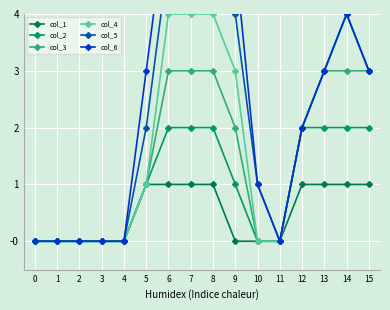

What is the highest value of the col_1 series?

1